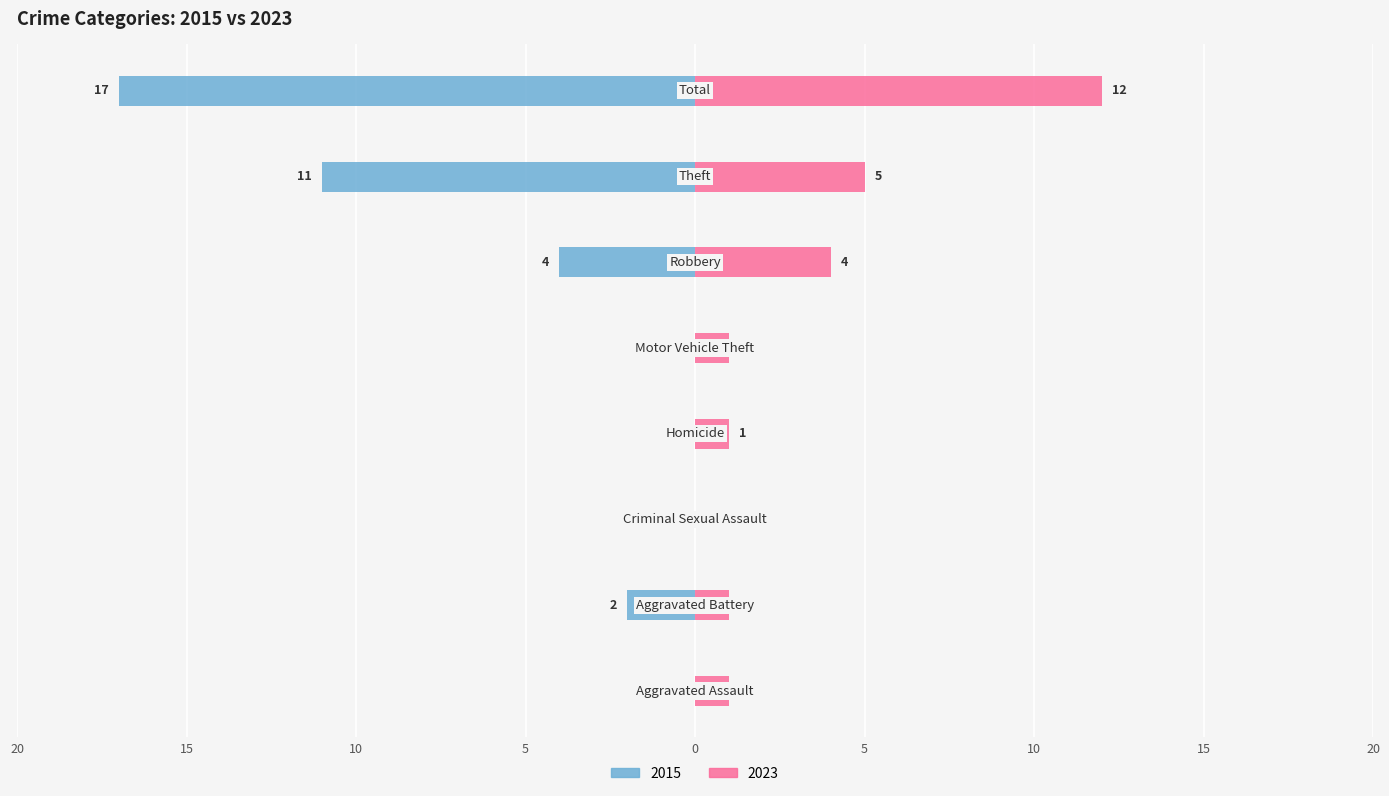

Reading right to left, transcribe all the data shown in this chart.

Left (Earlier Years): Total=-17	Theft=-11	Robbery=-4	Motor Vehicle Theft=0	Homicide=0	Criminal Sexual Assault=0	Aggravated Battery=-2	Aggravated Assault=0
Right (Later Years): Total=12	Theft=5	Robbery=4	Motor Vehicle Theft=1	Homicide=1	Criminal Sexual Assault=0	Aggravated Battery=1	Aggravated Assault=1